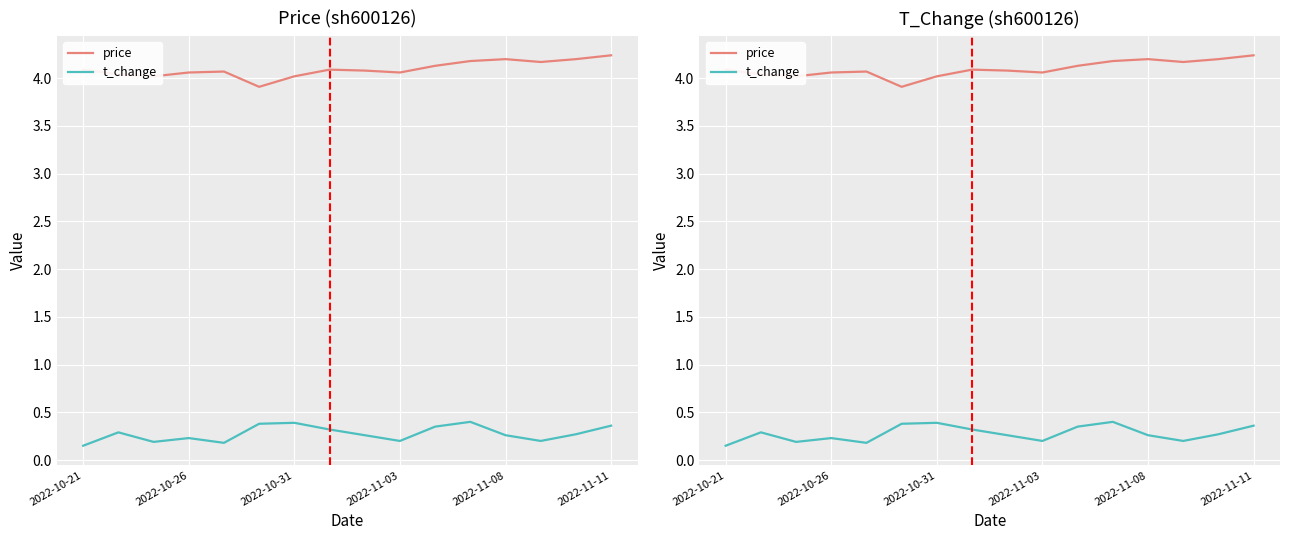

True or false: t_change and price cross at least once.

False